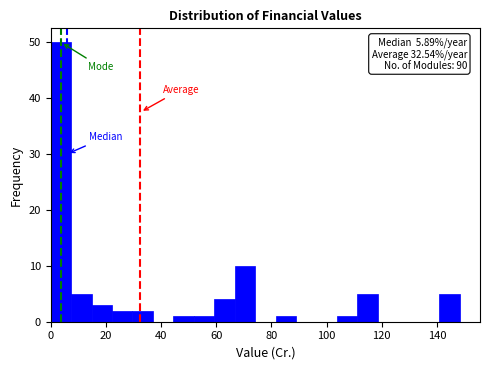

Around what value on the x-axis is the tallest bar? Give the approximate position of its centre, as read against the axis.

4